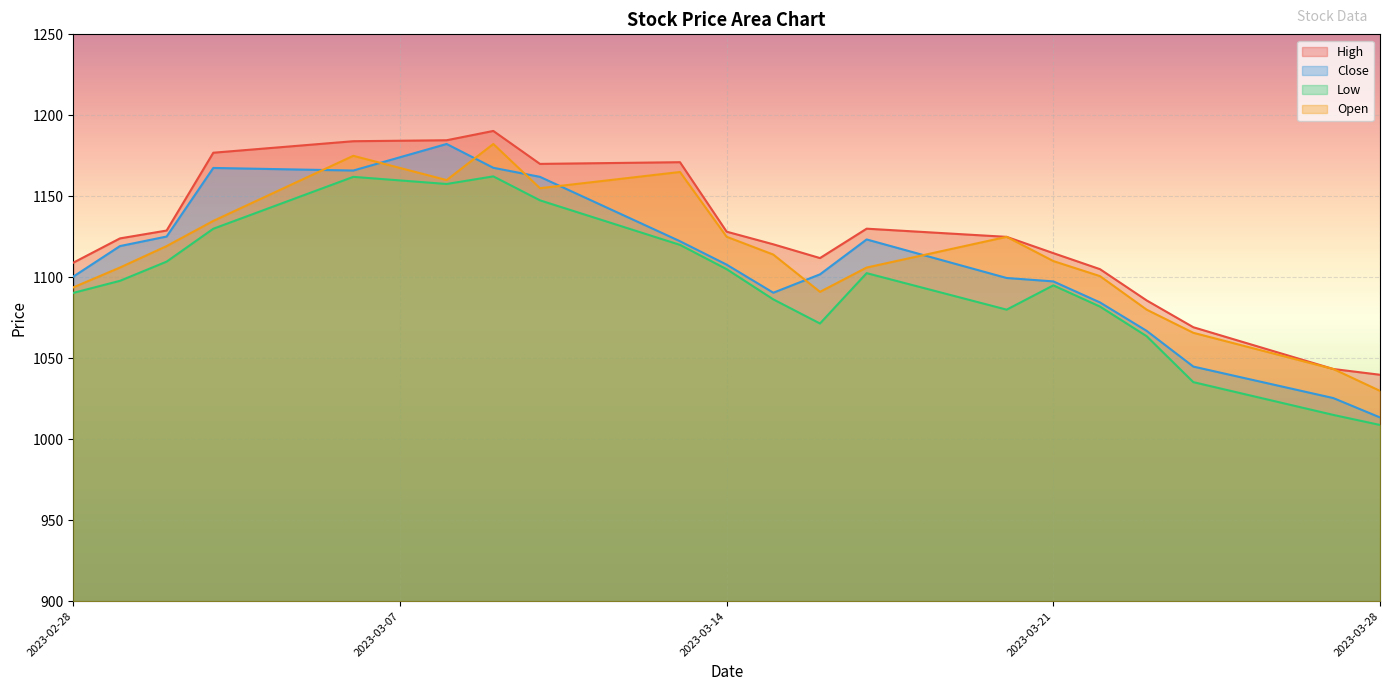

What value does the Open series have at 2023-03-10?

1155.0